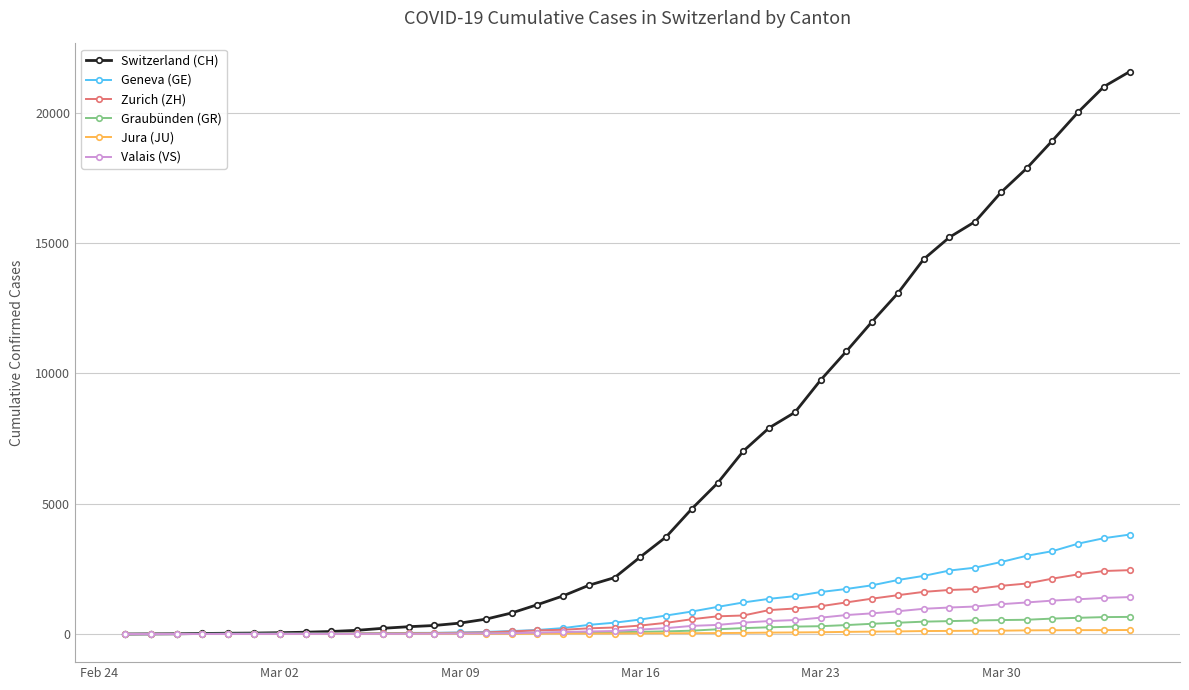

Which series has the largest total across all categories?

Switzerland (CH)